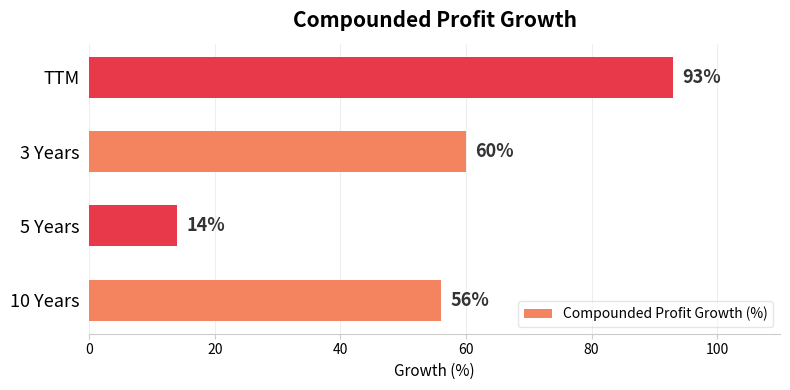

Count the number of categories in the chart.

4